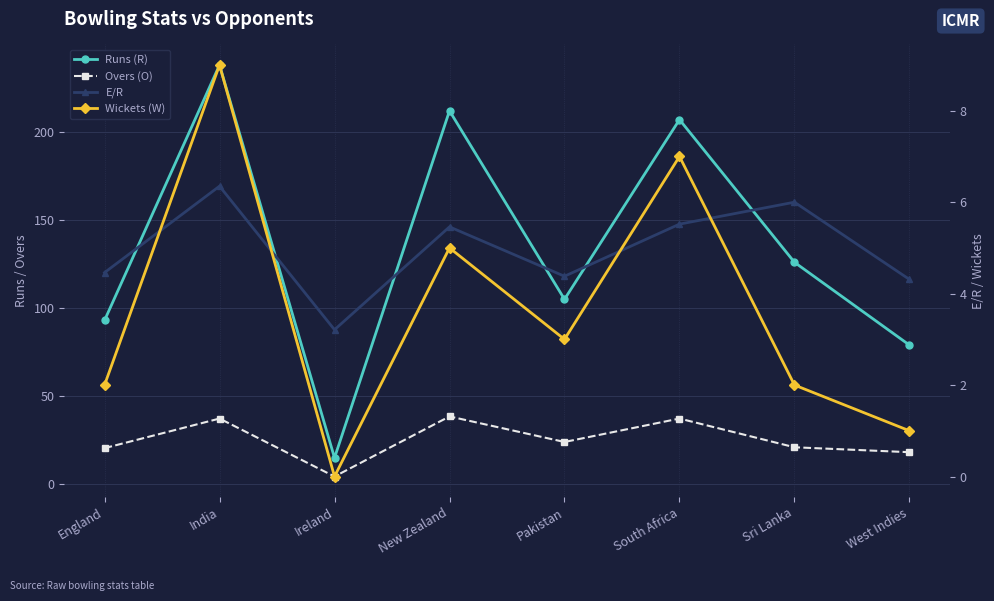

True or false: Runs (R) and Wickets (W) intersect in this chart.

False